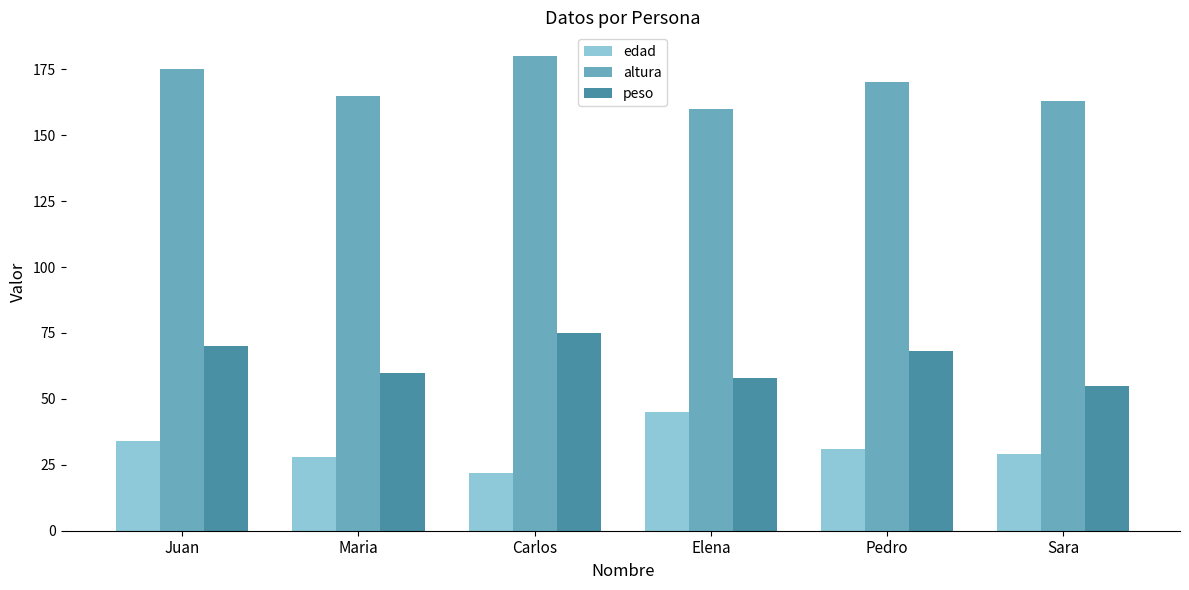

What is the difference between the maximum and minimum values in the edad series?

23